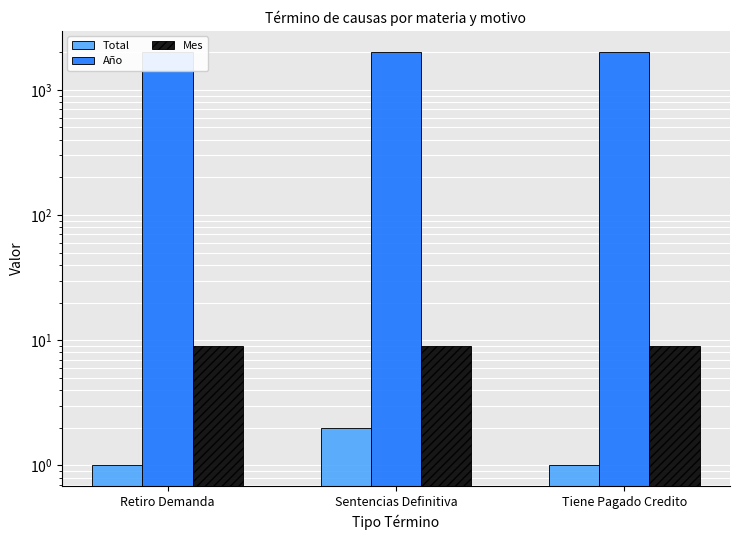

Is the value of Año at Retiro Demanda greater than the value of Total at Retiro Demanda?

Yes